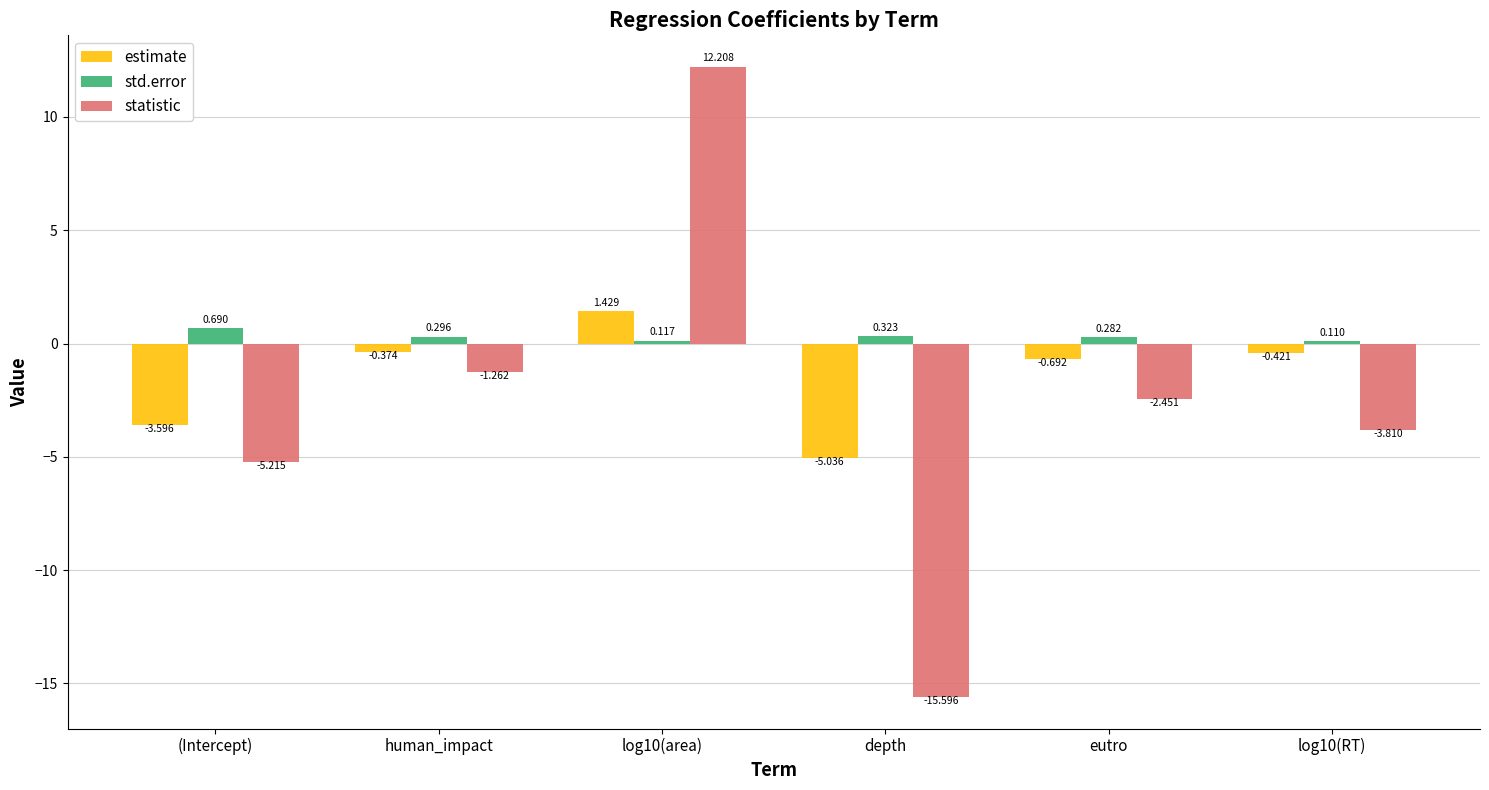

What is the difference between the second highest and second lowest values in the statistic series?

4.0